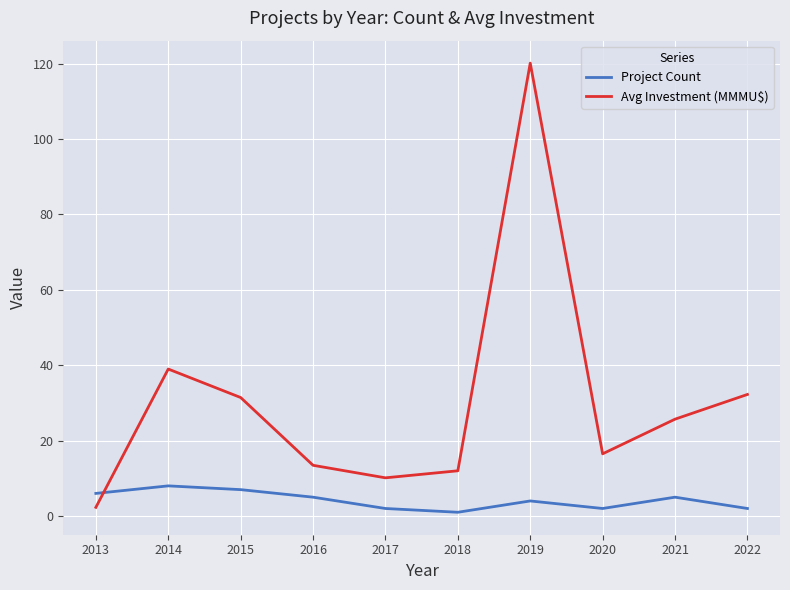

Which series ends up on top after the final intersection of Project Count and Avg Investment (MMMU$)?

Avg Investment (MMMU$)